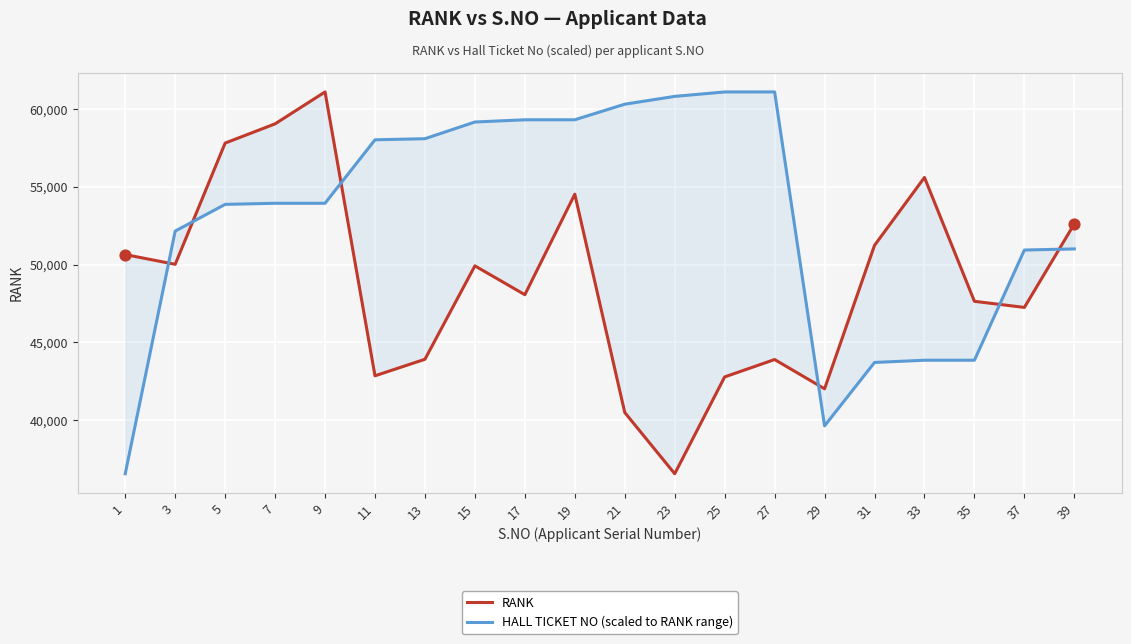

What are all the series names shown in the legend?

RANK, HALL TICKET NO (scaled to RANK range)